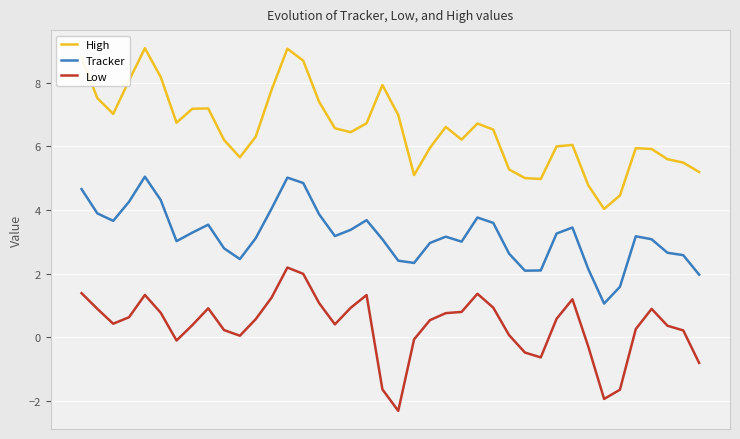

Rank the series by their maximum value, from highest to lowest.

High, Tracker, Low